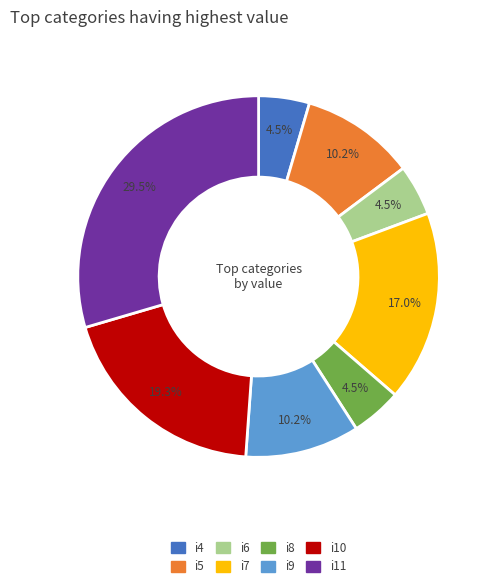

Which category has the biggest portion of the pie?

i11